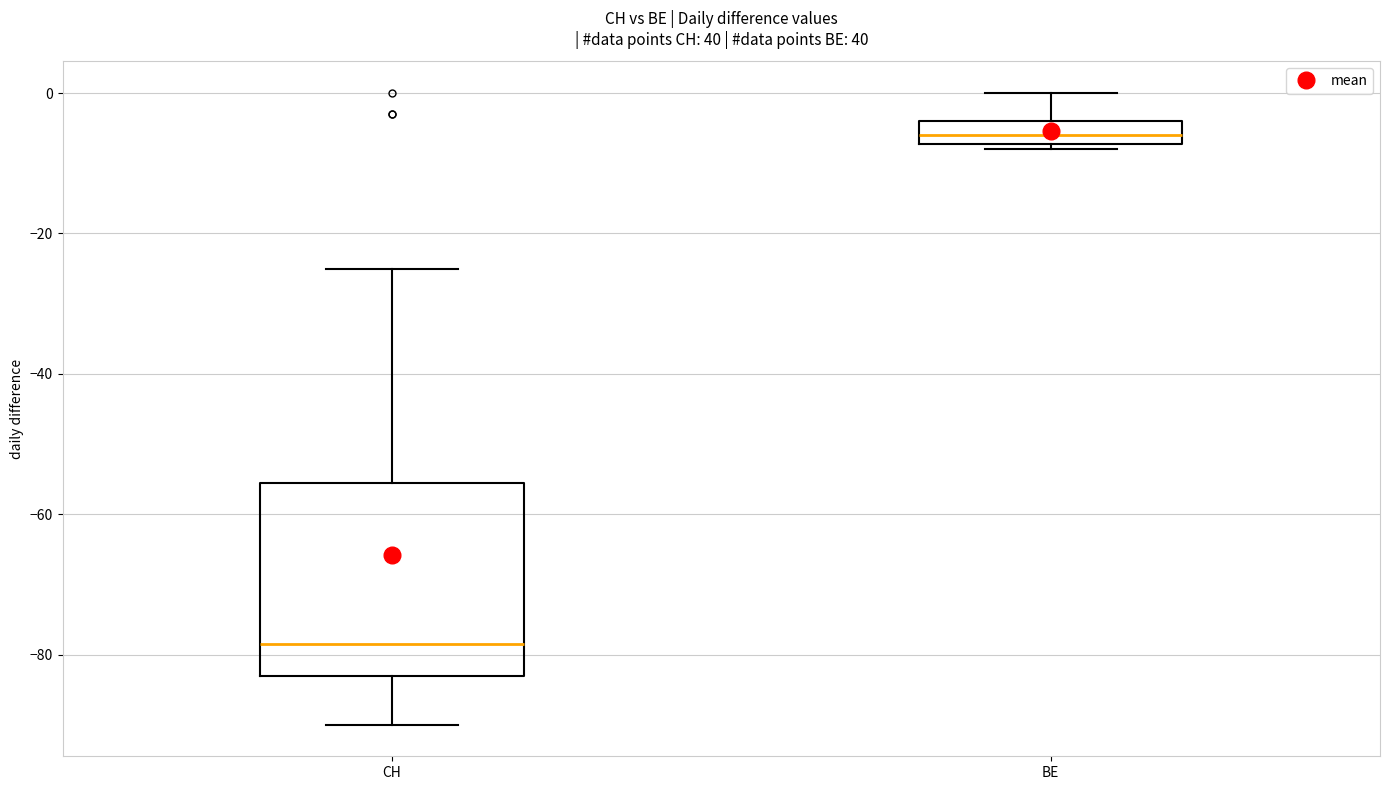

Comparing the boxes themselves (not the whiskers), which one is the tallest?

CH